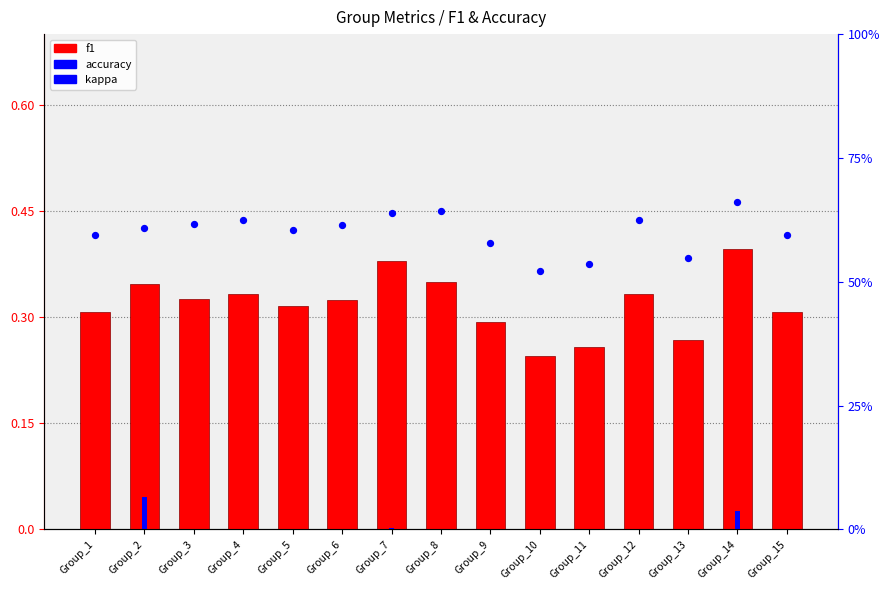

What are all the series names shown in the legend?

f1, kappa, accuracy